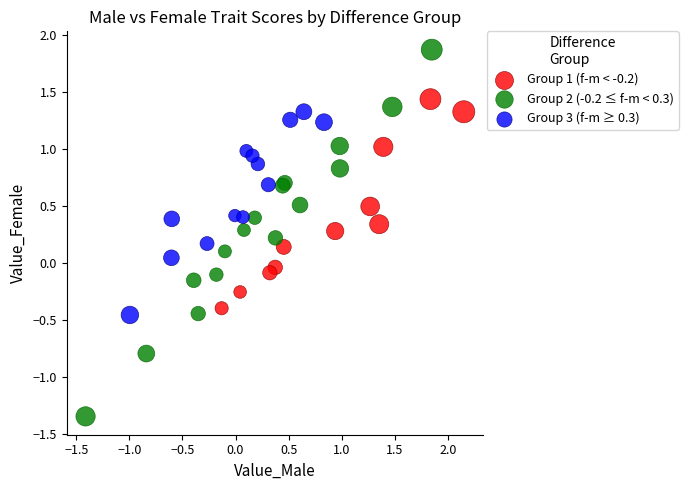

Which series contains the highest Y value?

Group 2 (-0.2 ≤ f-m < 0.3)